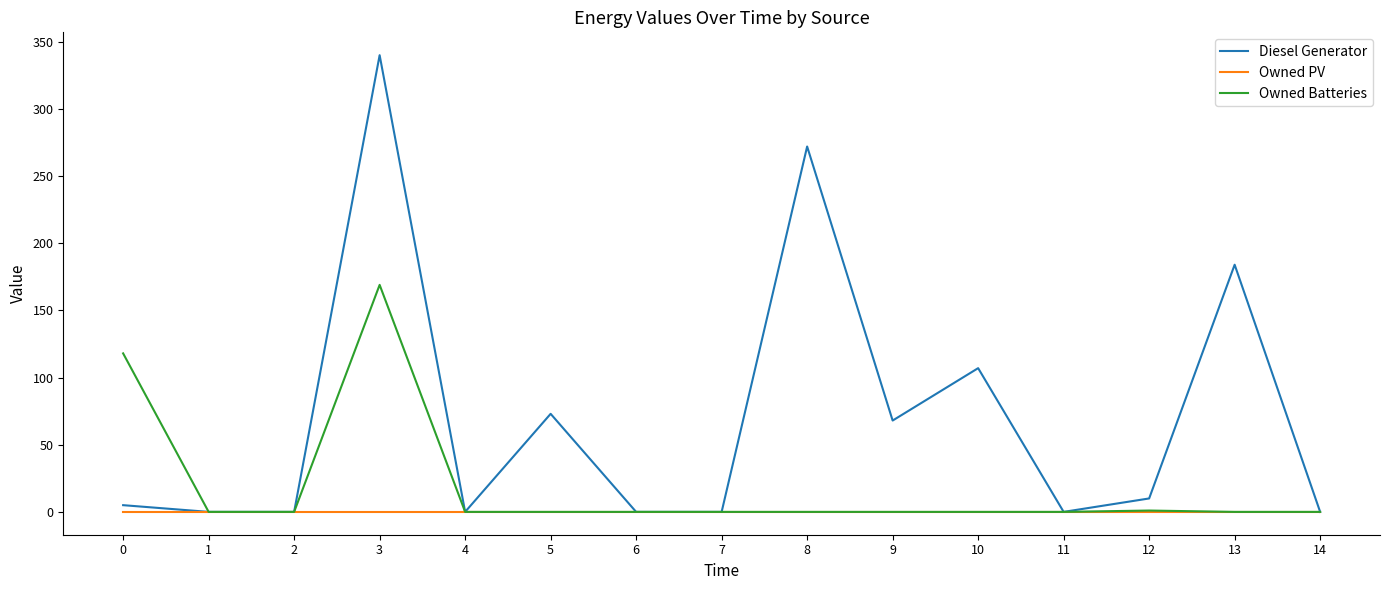

What is the greatest value displayed?

340